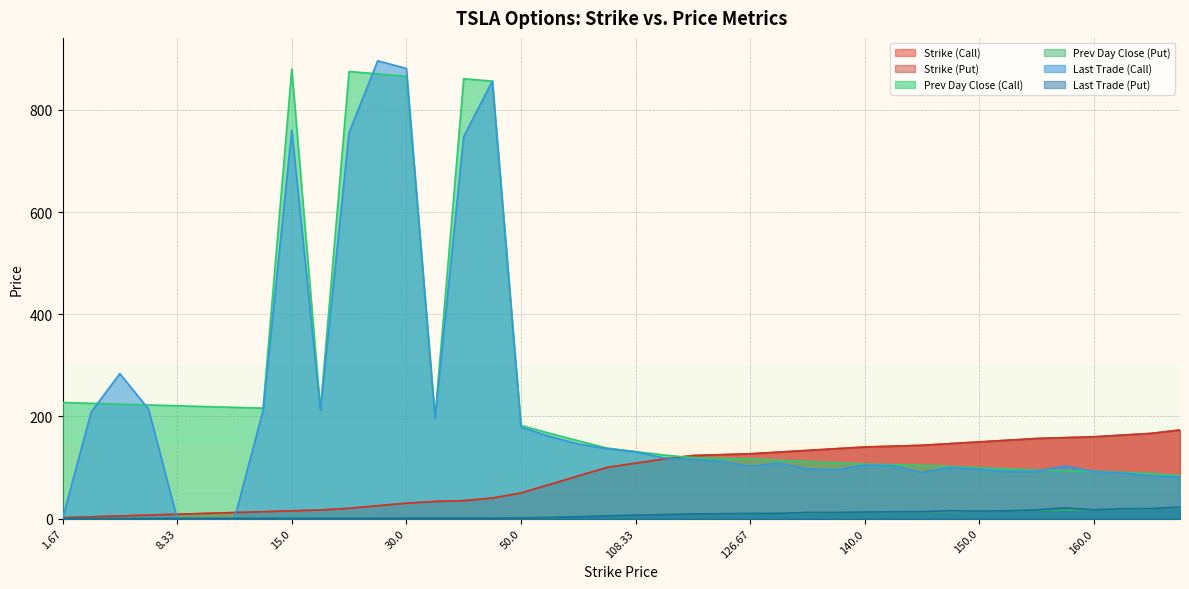

Which category has the lowest value across all series?

1.67